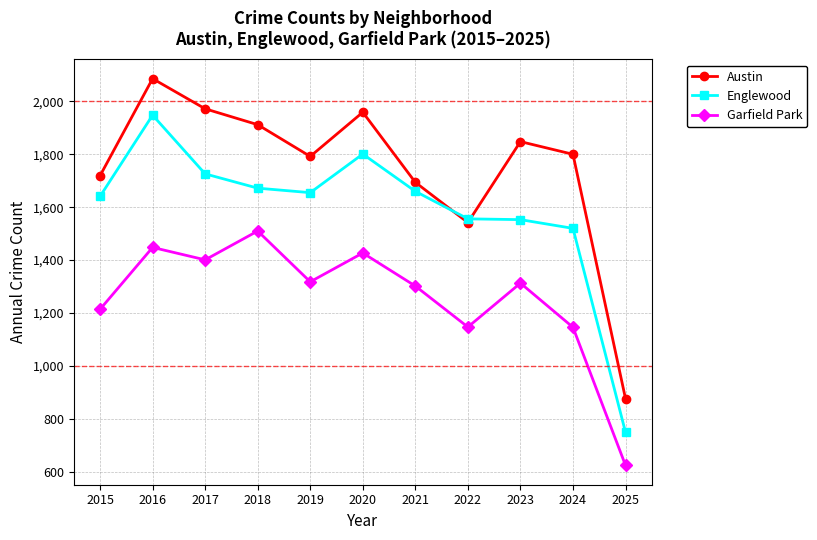

True or false: Austin has a value of 1694 at 2021.

True